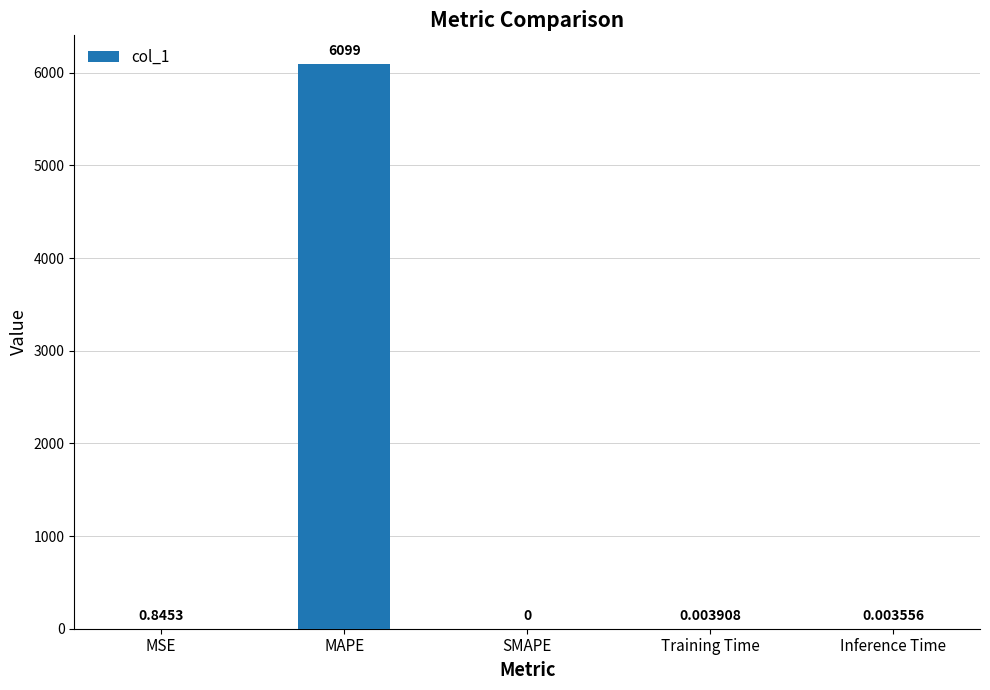

Is it true that the value at SMAPE is 0.0?

True